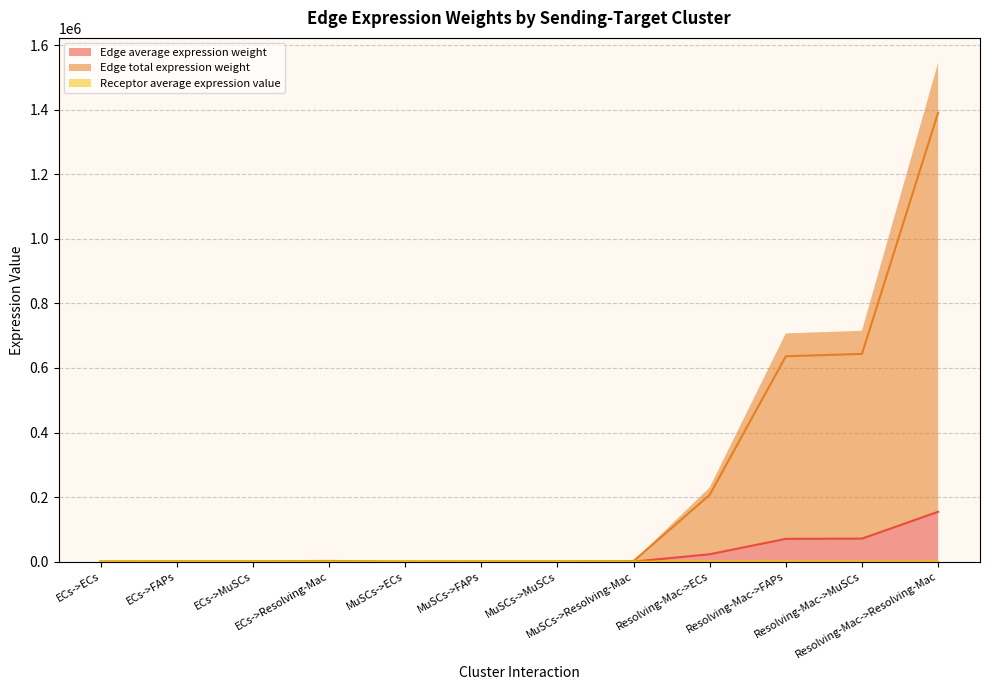

Between ECs->ECs and ECs->MuSCs, which series saw the biggest shift?

Edge total expression weight